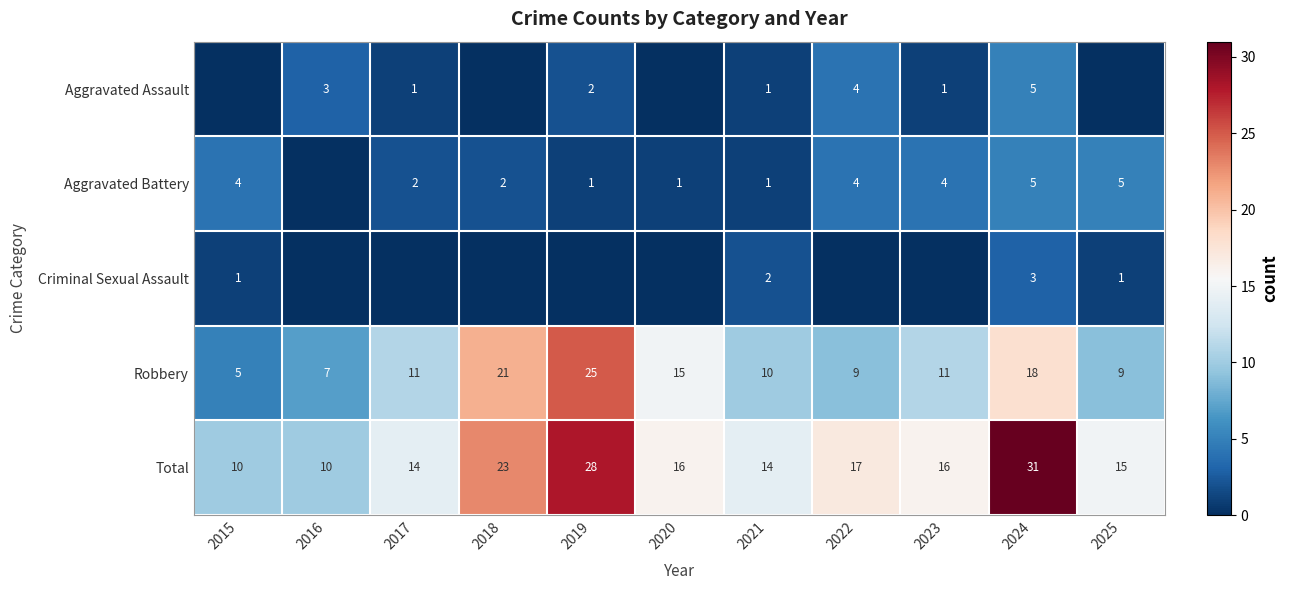

What is the difference between the Aggravated Assault values at 2022 and 2023?

3